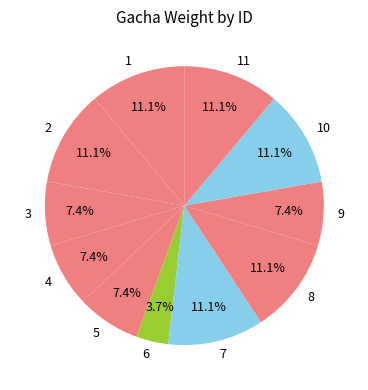

Does any single category account for the majority?

No